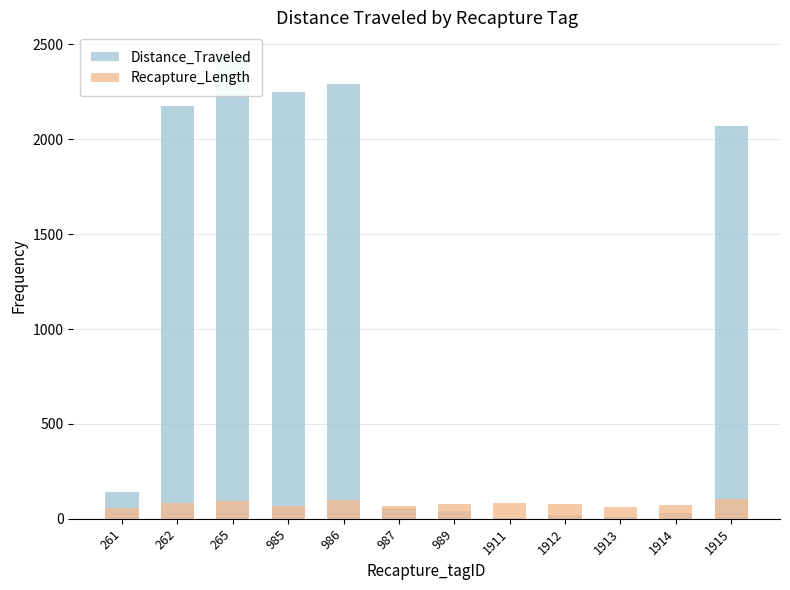

Between 262 and 1912, which series saw the biggest shift?

Distance_Traveled